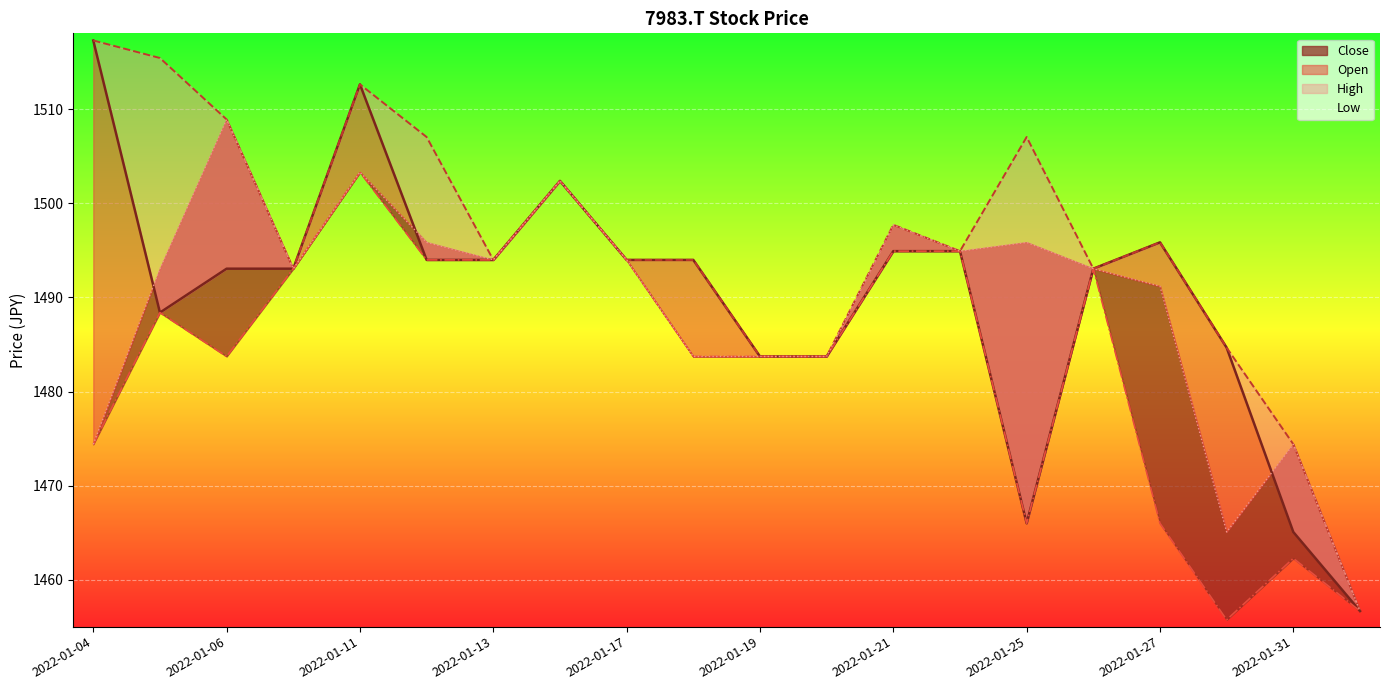

Reading left to right, transcribe all the data shown in this chart.

Open: 2022-01-04=1517.3	2022-01-05=1488.4	2022-01-06=1493.1	2022-01-07=1493.1	2022-01-11=1512.7	2022-01-12=1494.0	2022-01-13=1494.0	2022-01-14=1502.4	2022-01-17=1494.0	2022-01-18=1494.0	2022-01-19=1483.7	2022-01-20=1483.7	2022-01-21=1494.9	2022-01-24=1494.9	2022-01-25=1466.0	2022-01-26=1493.1	2022-01-27=1495.9	2022-01-28=1484.7	2022-01-31=1465.1	2022-02-01=1456.7
High: 2022-01-04=1517.3	2022-01-05=1515.5	2022-01-06=1508.9	2022-01-07=1493.1	2022-01-11=1512.7	2022-01-12=1507.1	2022-01-13=1494.0	2022-01-14=1502.4	2022-01-17=1494.0	2022-01-18=1494.0	2022-01-19=1483.7	2022-01-20=1483.7	2022-01-21=1497.7	2022-01-24=1494.9	2022-01-25=1507.1	2022-01-26=1493.1	2022-01-27=1495.9	2022-01-28=1484.7	2022-01-31=1474.4	2022-02-01=1456.7
Low: 2022-01-04=1474.4	2022-01-05=1488.4	2022-01-06=1483.7	2022-01-07=1493.1	2022-01-11=1503.3	2022-01-12=1494.0	2022-01-13=1494.0	2022-01-14=1502.4	2022-01-17=1494.0	2022-01-18=1483.7	2022-01-19=1483.7	2022-01-20=1483.7	2022-01-21=1494.9	2022-01-24=1494.9	2022-01-25=1466.0	2022-01-26=1493.1	2022-01-27=1466.0	2022-01-28=1455.7	2022-01-31=1462.3	2022-02-01=1456.7
Close: 2022-01-04=1474.4	2022-01-05=1493.1	2022-01-06=1508.9	2022-01-07=1493.1	2022-01-11=1503.3	2022-01-12=1495.9	2022-01-13=1494.0	2022-01-14=1502.4	2022-01-17=1494.0	2022-01-18=1483.7	2022-01-19=1483.7	2022-01-20=1483.7	2022-01-21=1497.7	2022-01-24=1494.9	2022-01-25=1495.9	2022-01-26=1493.1	2022-01-27=1491.2	2022-01-28=1465.1	2022-01-31=1474.4	2022-02-01=1456.7